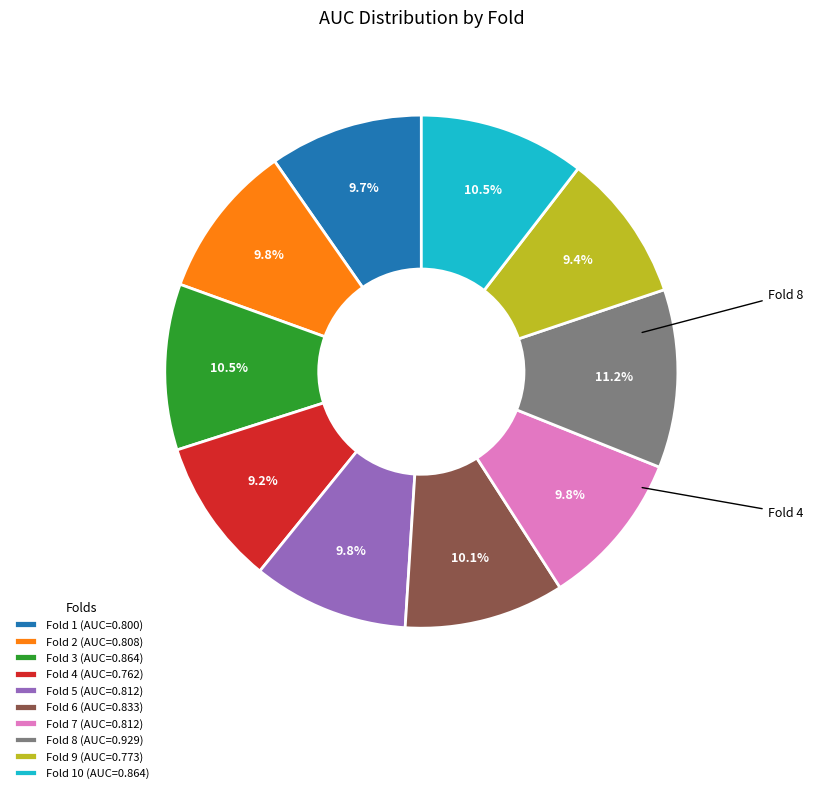

Is the sum of Fold 7 (AUC=0.812) and Fold 1 (AUC=0.800) greater than half?

No